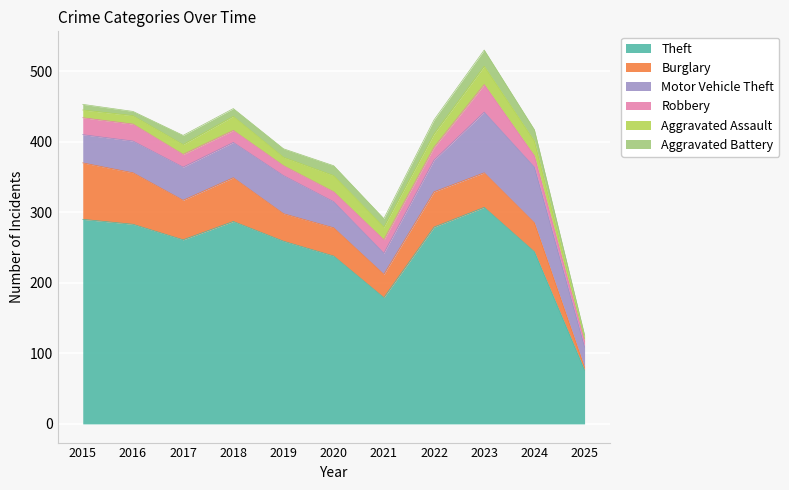

The value of Burglary at 2024 is 27. True or false?

False